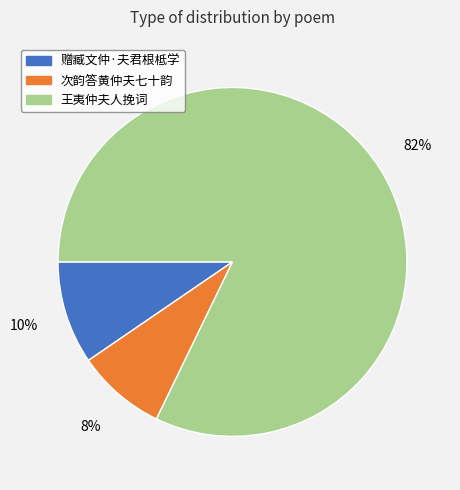

To the nearest percent, what is the difference between the largest and smallest slice percentages?

74%